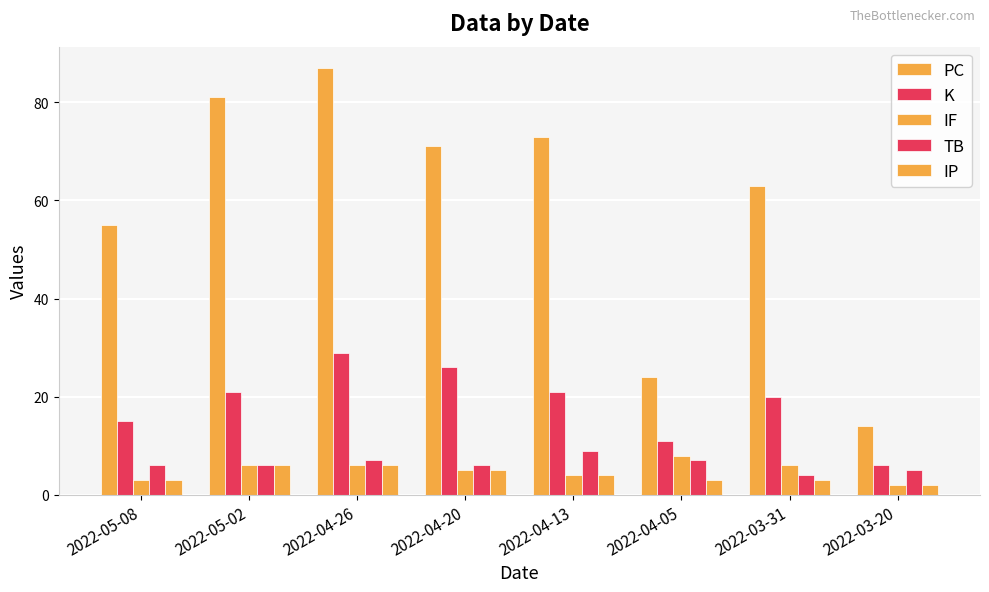

Count the TB values in the range 6 to 7.

5